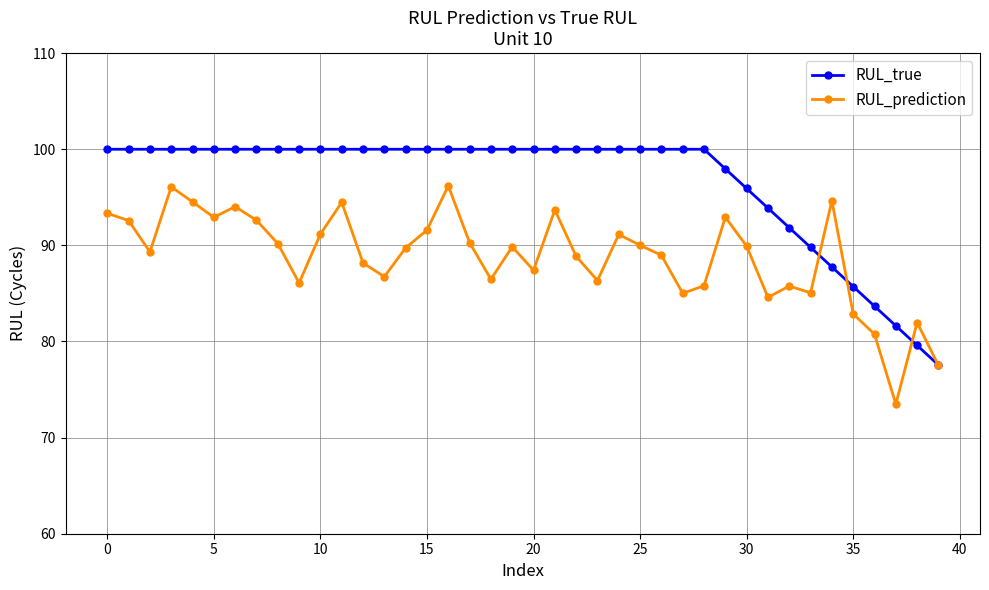

Which series has the largest total across all categories?

RUL_true